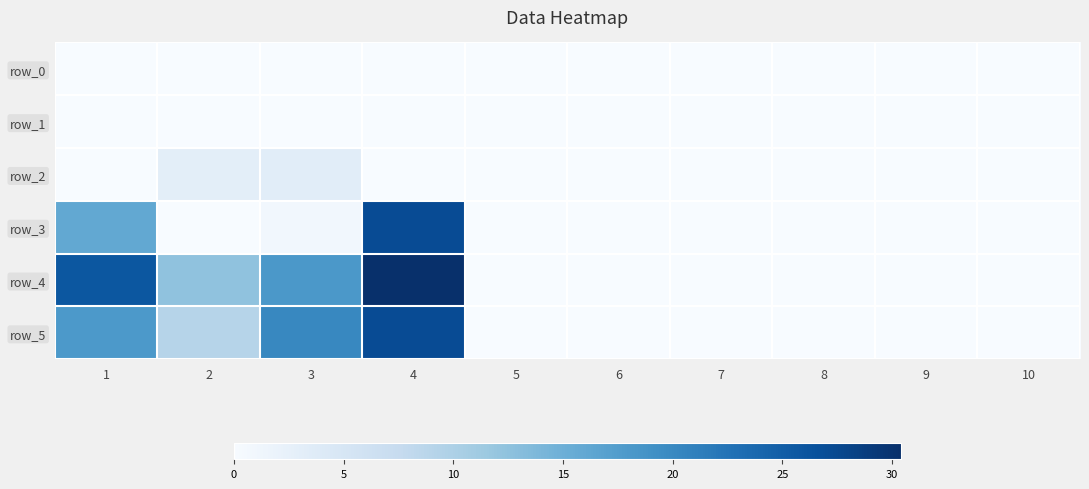

Where is row_3 nearest to the value 13?

1